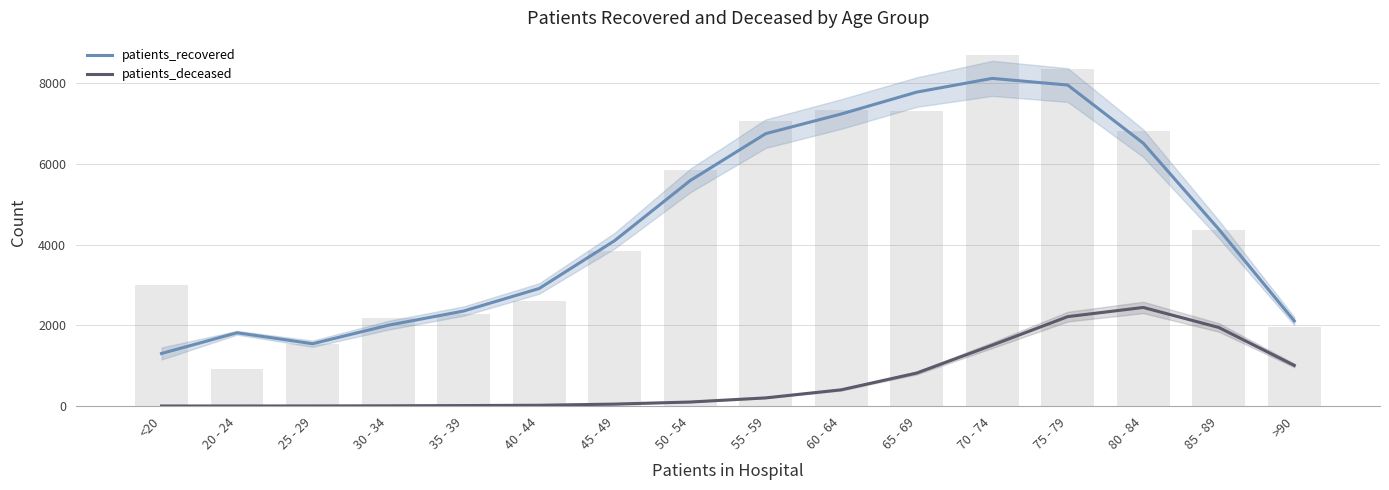

What is the highest value of the patients_deceased series?

2444.7